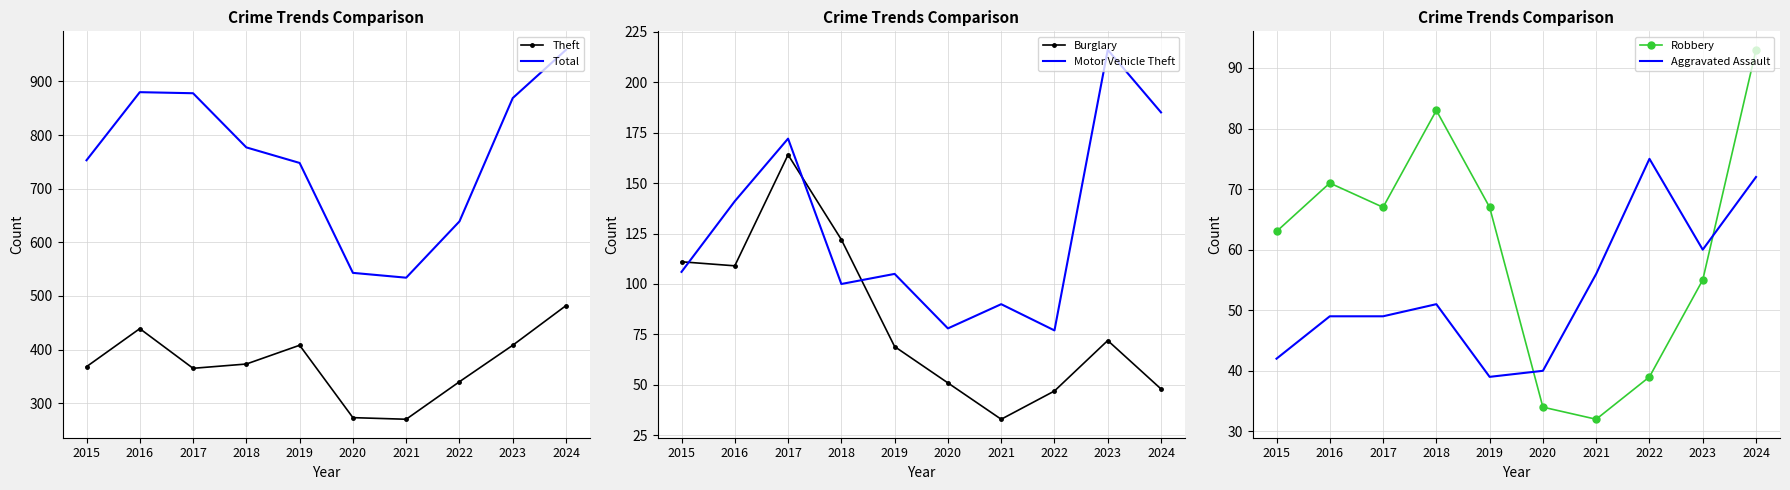

At which label does Aggravated Assault reach its peak?

2022